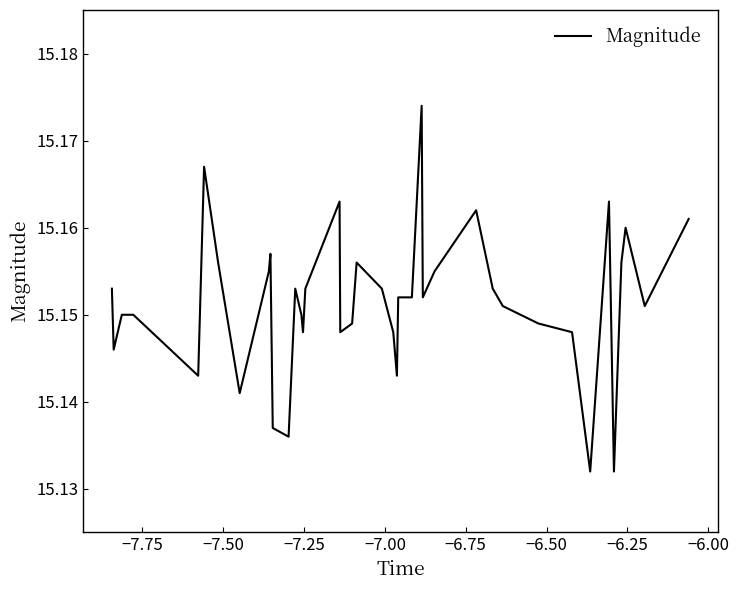

What is the minimum value shown in the chart?

15.1